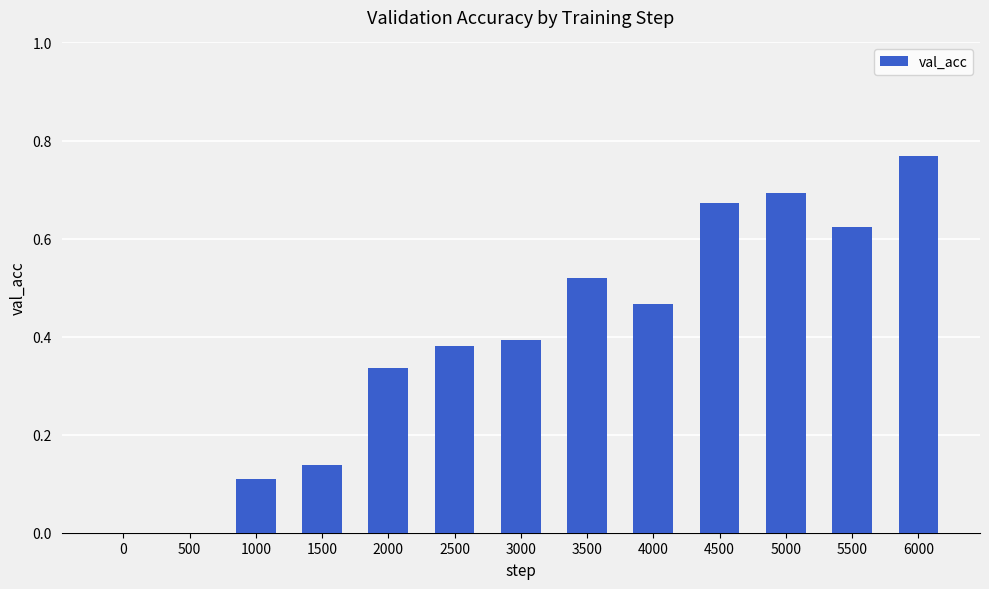

What is the change in value from 0 to 1500?

+0.1